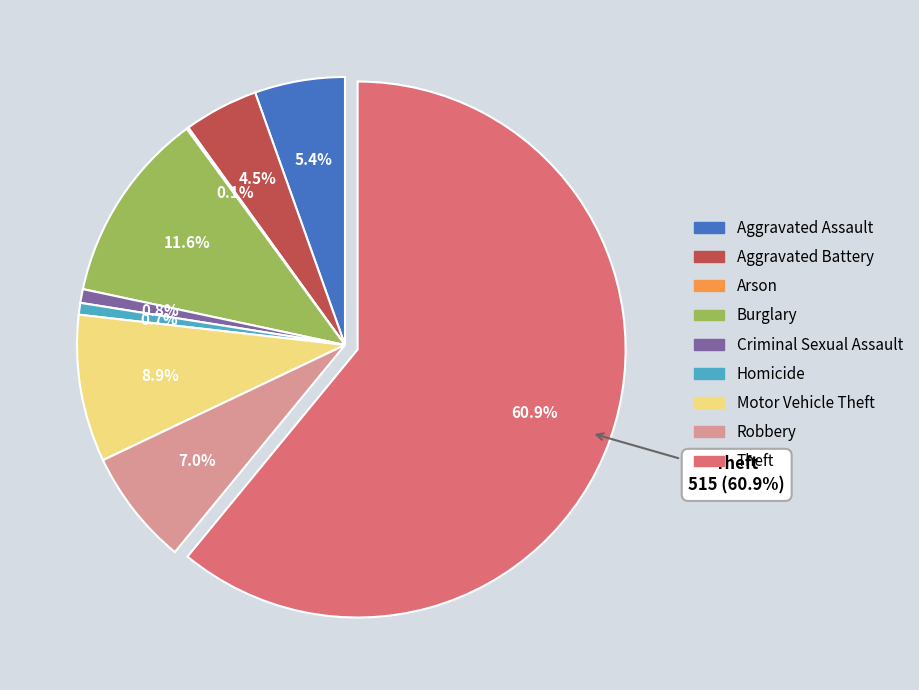

Which has a higher value, Arson or Robbery?

Robbery